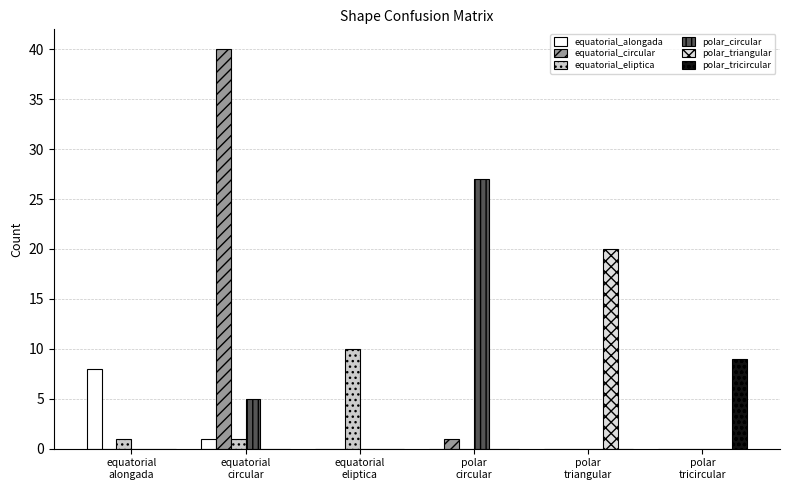

Rank the series at equatorial
alongada from lowest to highest value.

equatorial_circular, polar_circular, polar_triangular, polar_tricircular, equatorial_eliptica, equatorial_alongada